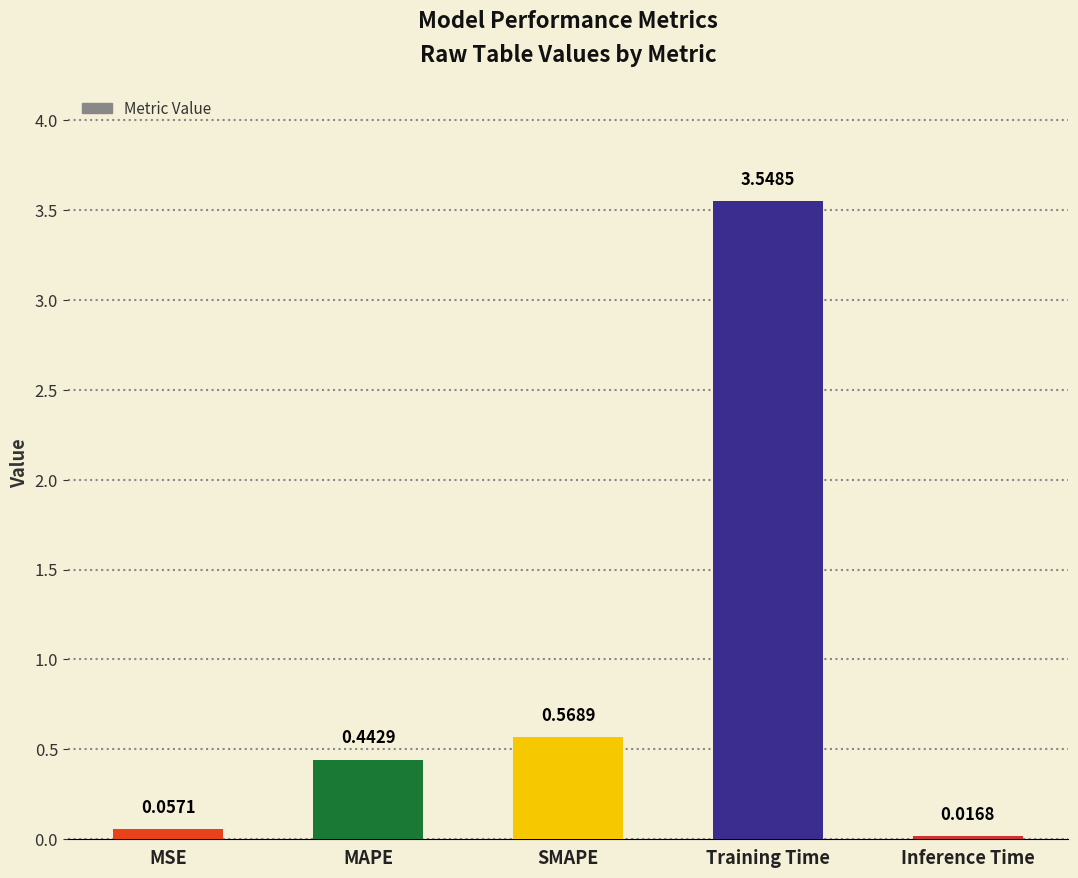

What is the sum of the values at Training Time and Inference Time?

3.6